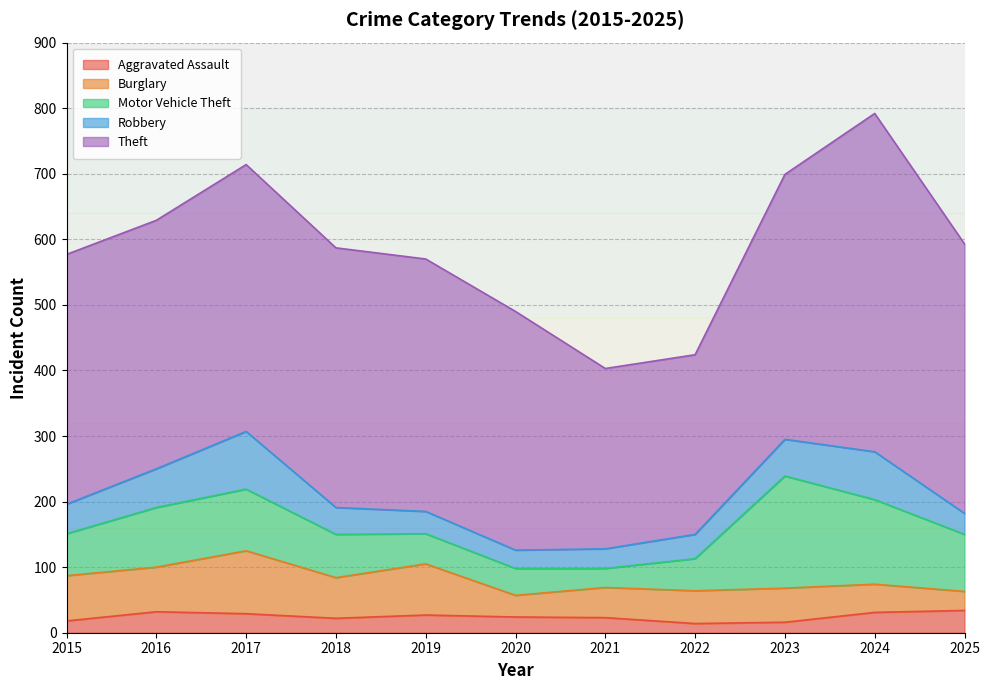

How many lines are shown in the chart?

5